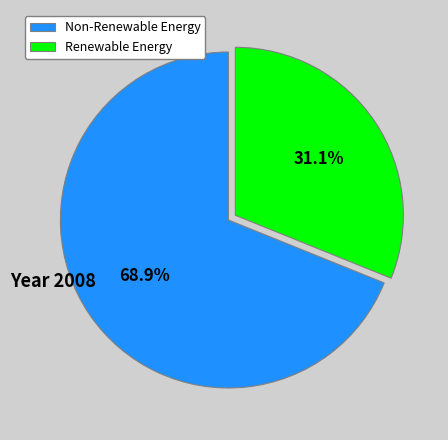

Which has a higher value, Non-Renewable Energy or Renewable Energy?

Non-Renewable Energy